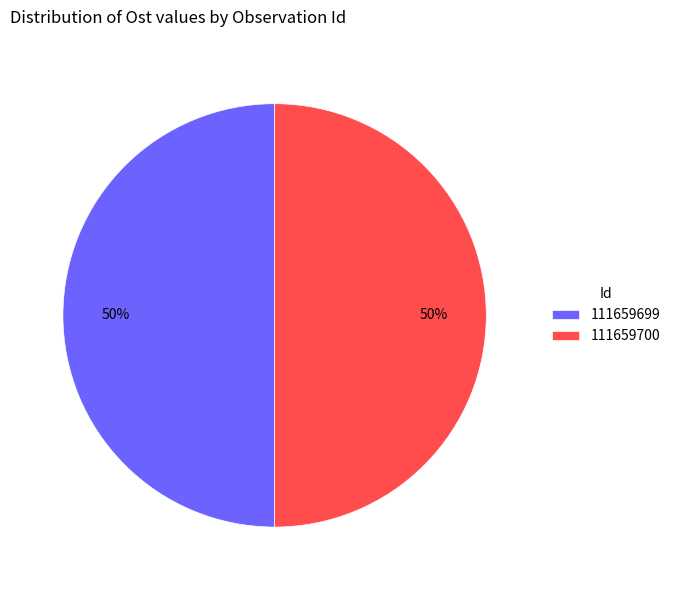

To the nearest percent, what percentage of the pie is 111659700?

50%